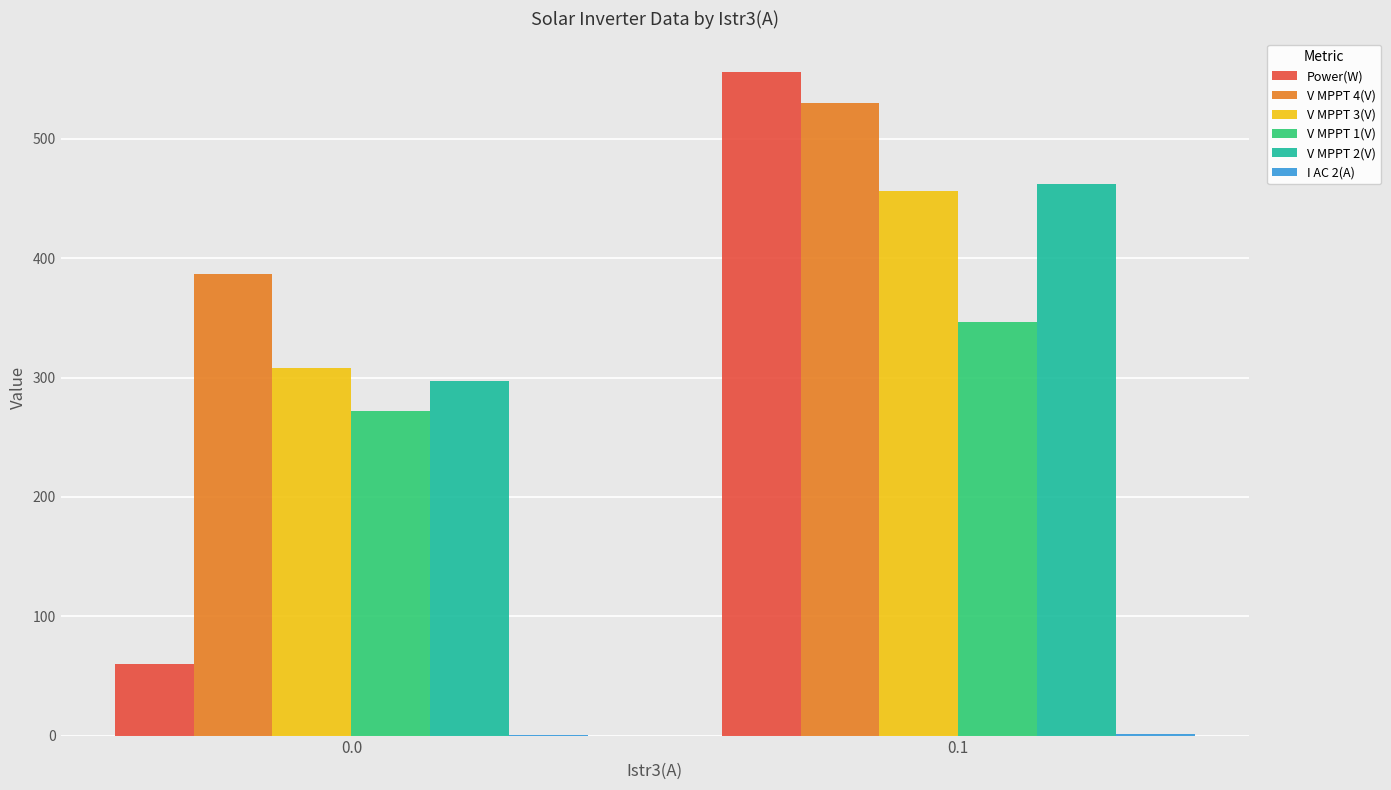

Which series changed the most between 0.0 and 0.1?

Power(W)